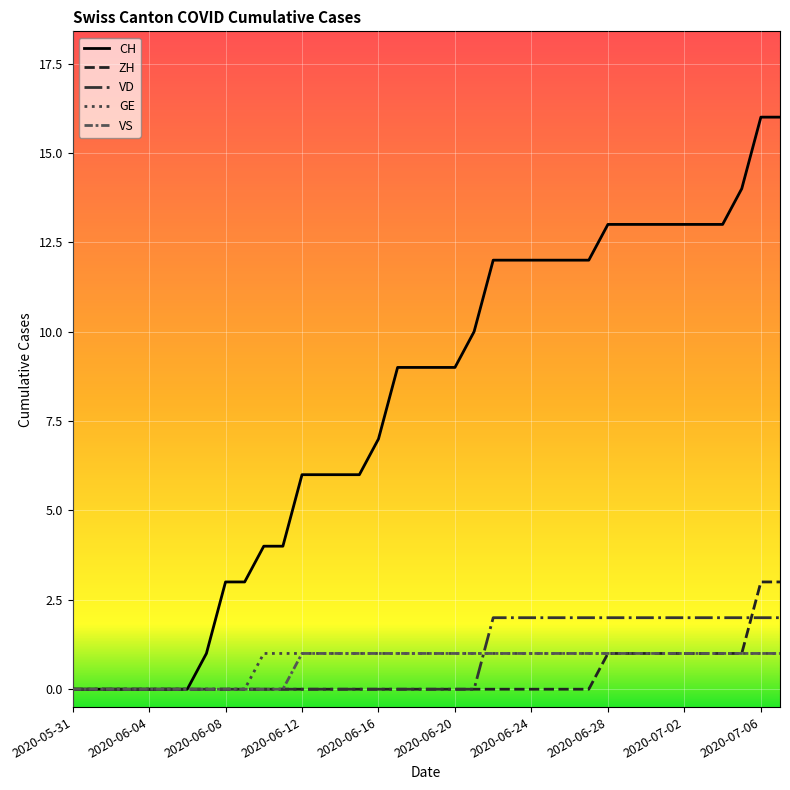

Reading right to left, what are all the values shown in this chart?

CH: 16	16	14	13	13	13	13	13	13	13	12	12	12	12	12	12	10	9	9	9	9	7	6	6	6	6	4	4	3	3	1	0	0	0	0	0	0	0
ZH: 3	3	1	1	1	1	1	1	1	1	0	0	0	0	0	0	0	0	0	0	0	0	0	0	0	0	0	0	0	0	0	0	0	0	0	0	0	0
VD: 2	2	2	2	2	2	2	2	2	2	2	2	2	2	2	2	0	0	0	0	0	0	0	0	0	0	0	0	0	0	0	0	0	0	0	0	0	0
GE: 1	1	1	1	1	1	1	1	1	1	1	1	1	1	1	1	1	1	1	1	1	1	1	1	1	1	1	1	0	0	0	0	0	0	0	0	0	0
VS: 1	1	1	1	1	1	1	1	1	1	1	1	1	1	1	1	1	1	1	1	1	1	1	1	1	1	0	0	0	0	0	0	0	0	0	0	0	0